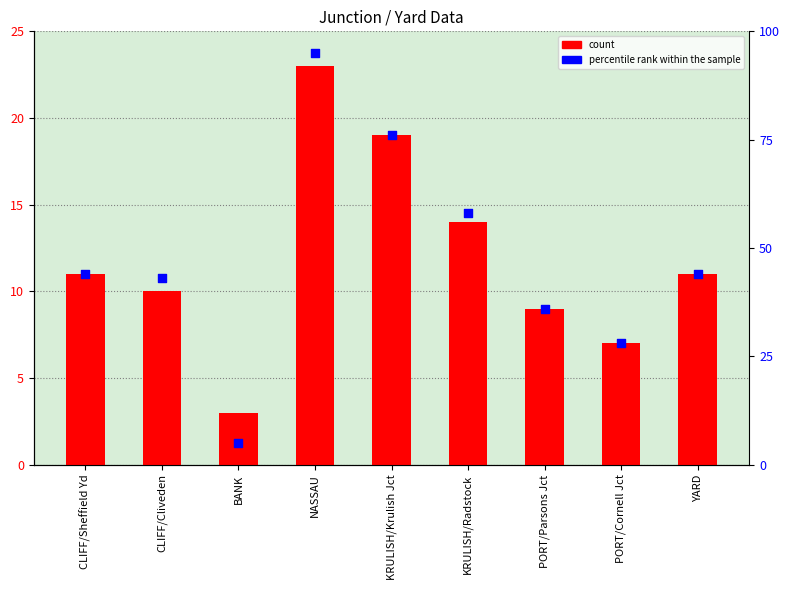

What are all the series names shown in the legend?

count, percentile rank within the sample